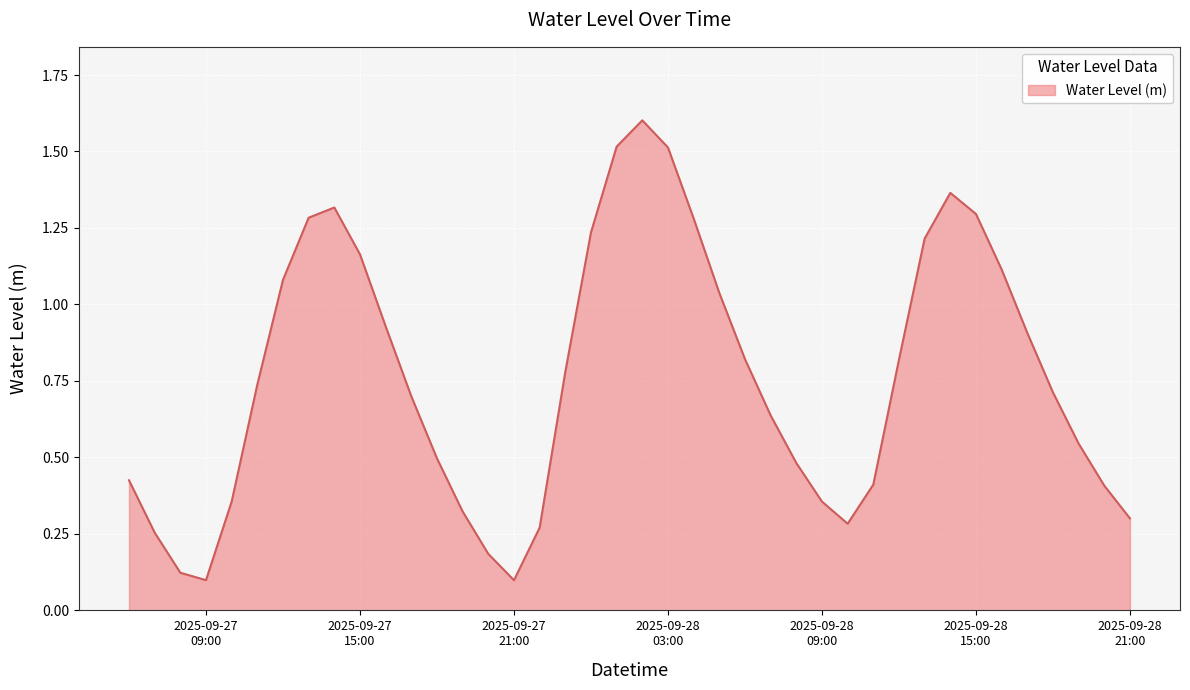

What is the greatest value displayed?

1.6